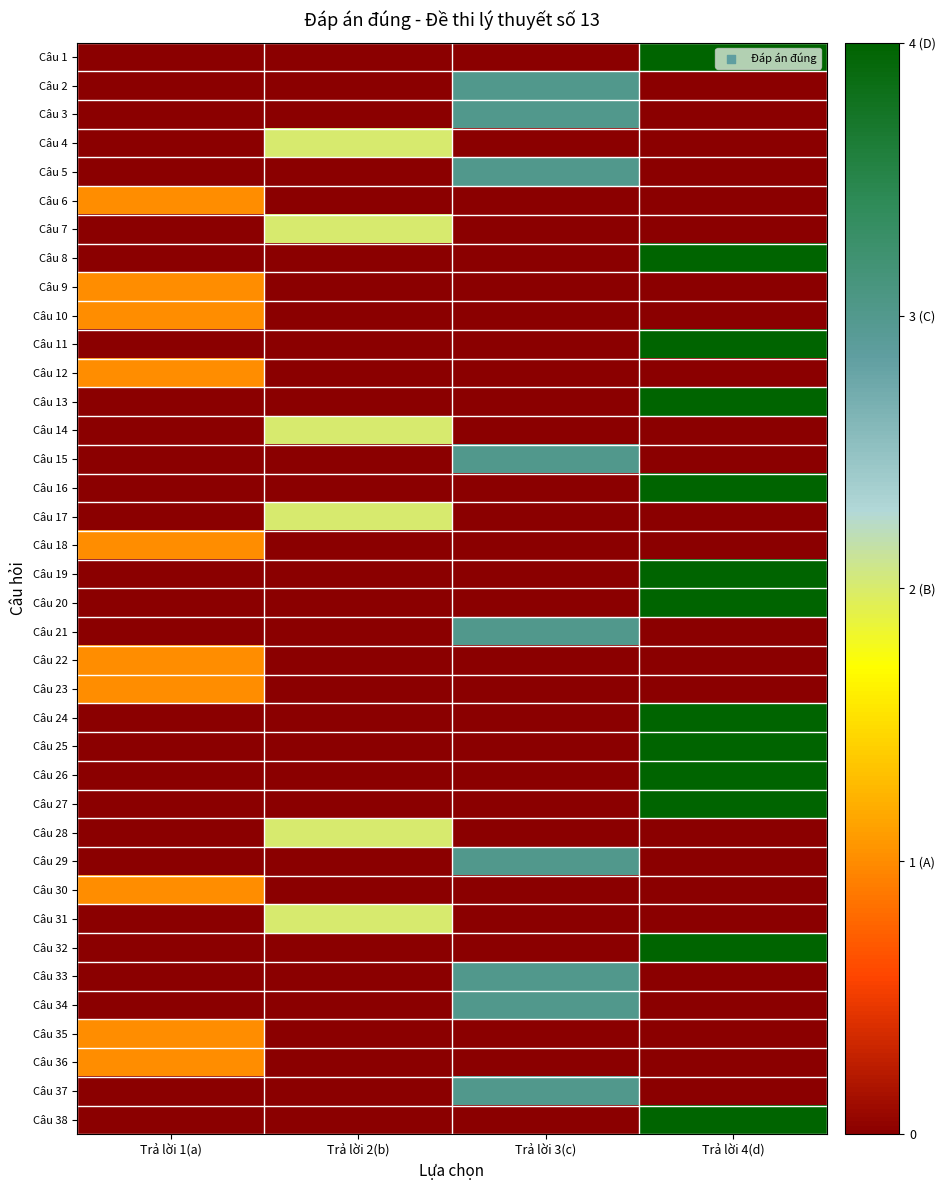

What is the difference between the highest and lowest values at Trả lời 4(d)?

4